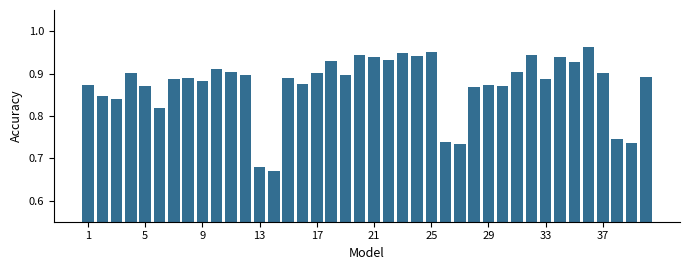

How many distinct data groups are displayed?

1